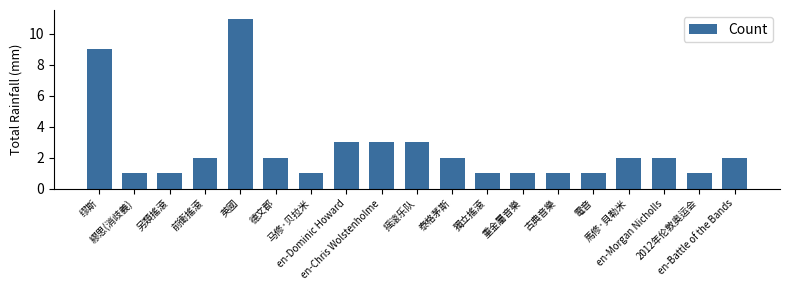

What position from the right is 摇滚乐队?

10